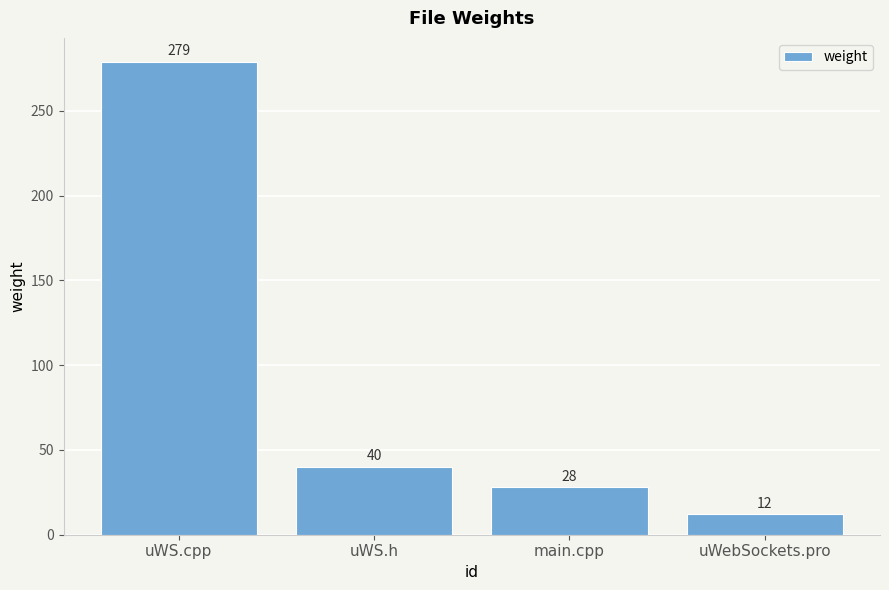

What is the label of the 1st bar from the left?

uWS.cpp